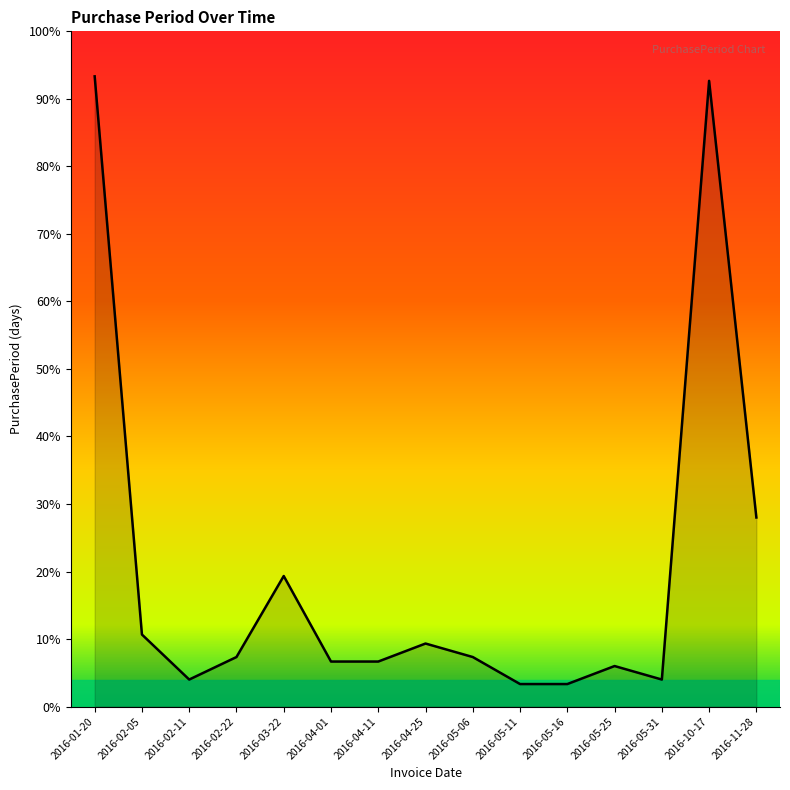

Is this an area chart (filled region under the line)?

Yes